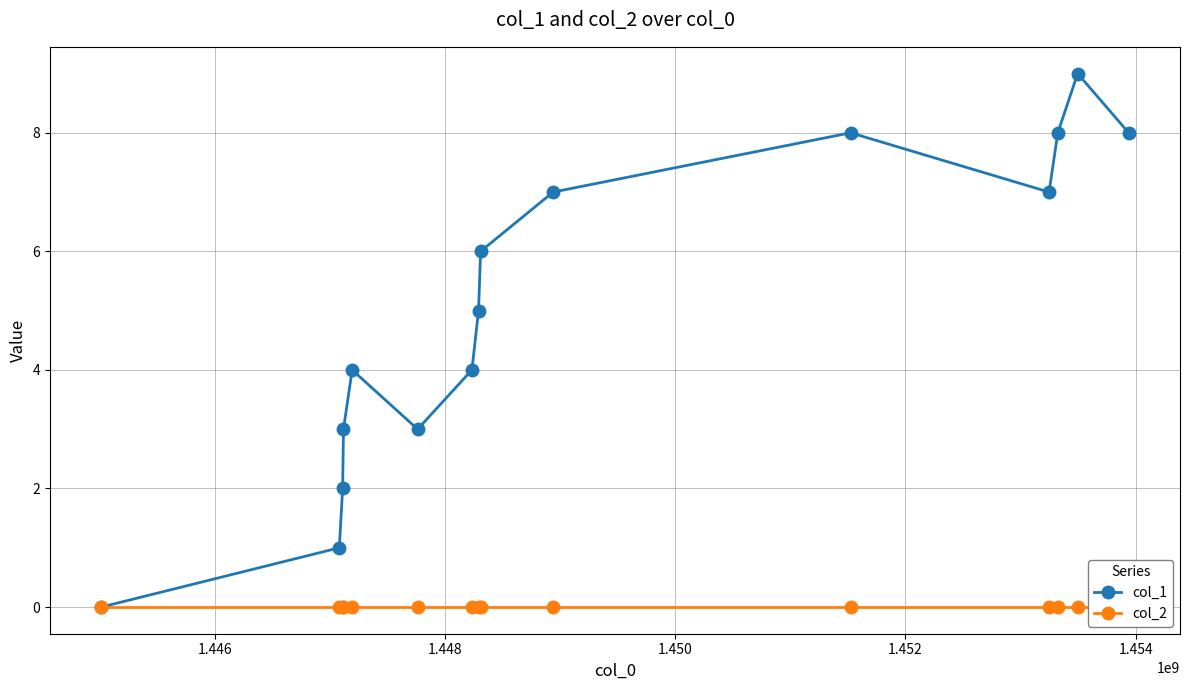

True or false: col_1 has more than 2 interior local peaks.

True